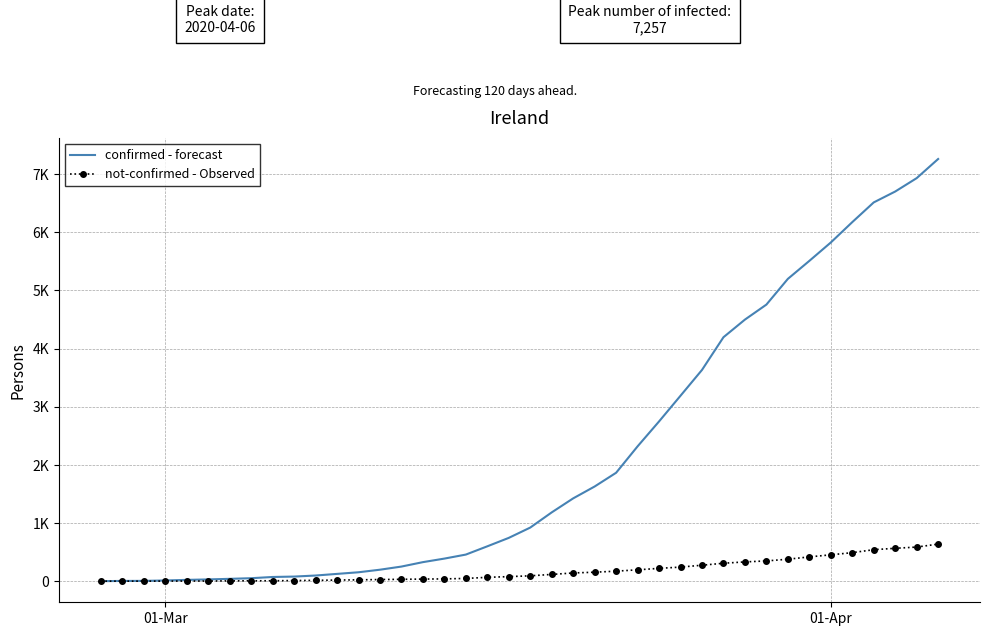

What are all the series names shown in the legend?

confirmed - forecast, not-confirmed - Observed